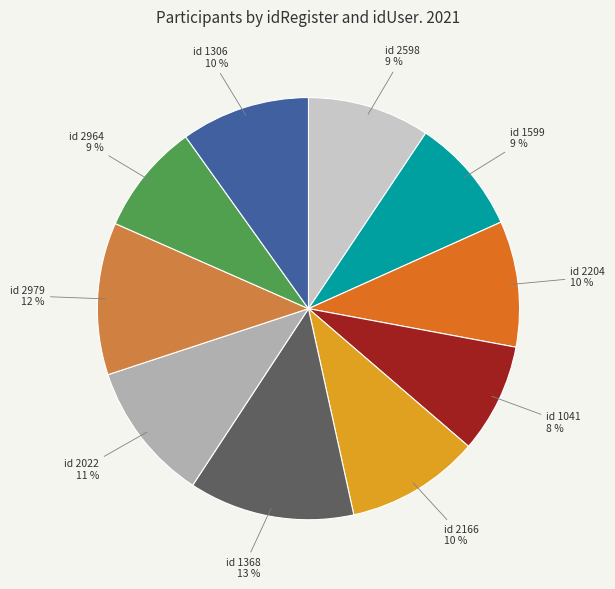

How many segments does this pie chart have?

10